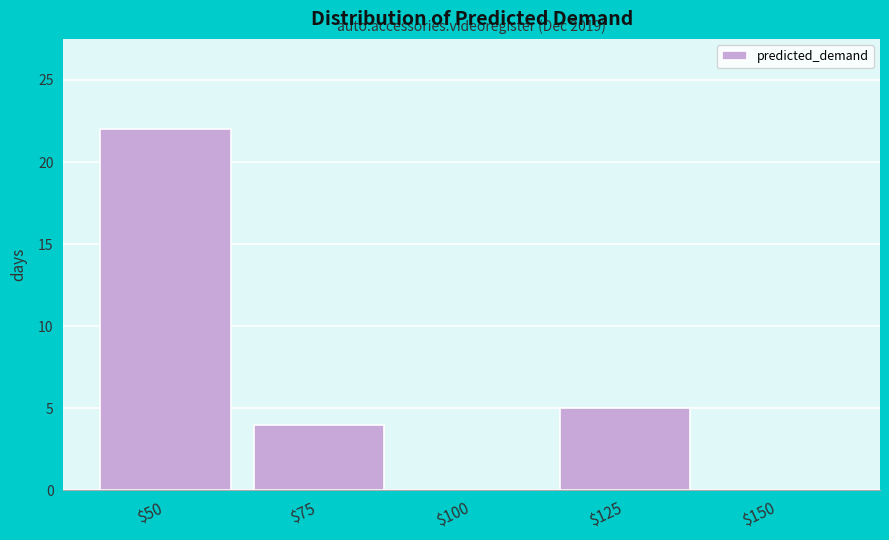

Where is the data nearest to the value 11?

$125